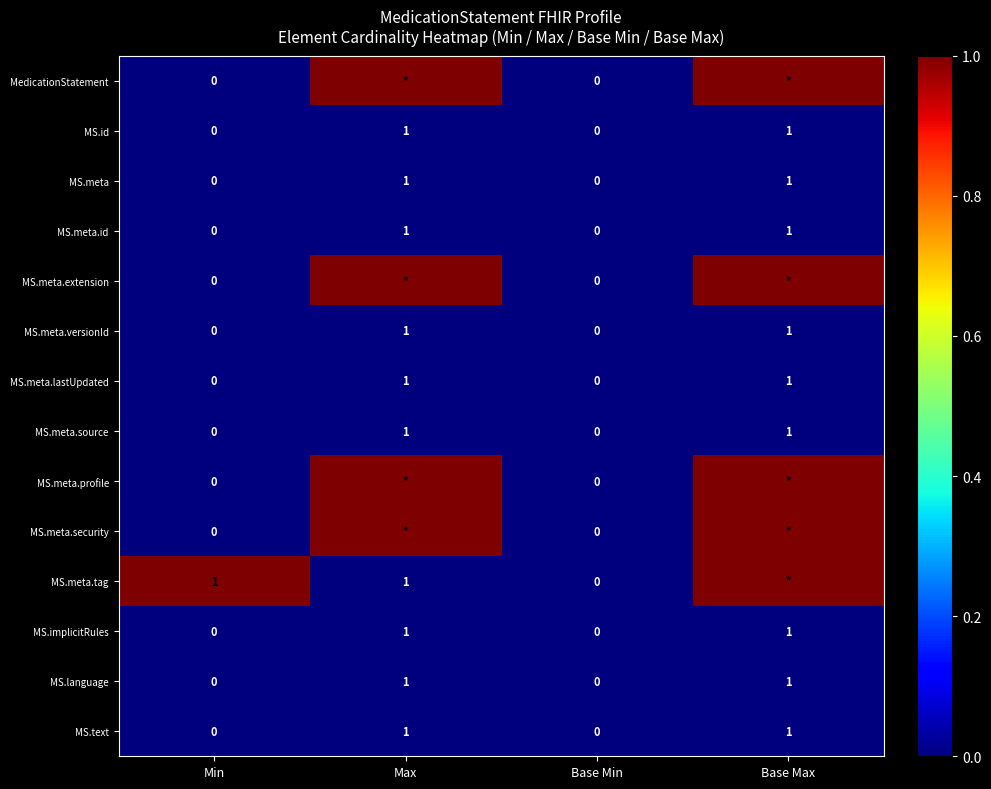

Count the MS.meta.versionId values in the range 0 to 1.

4